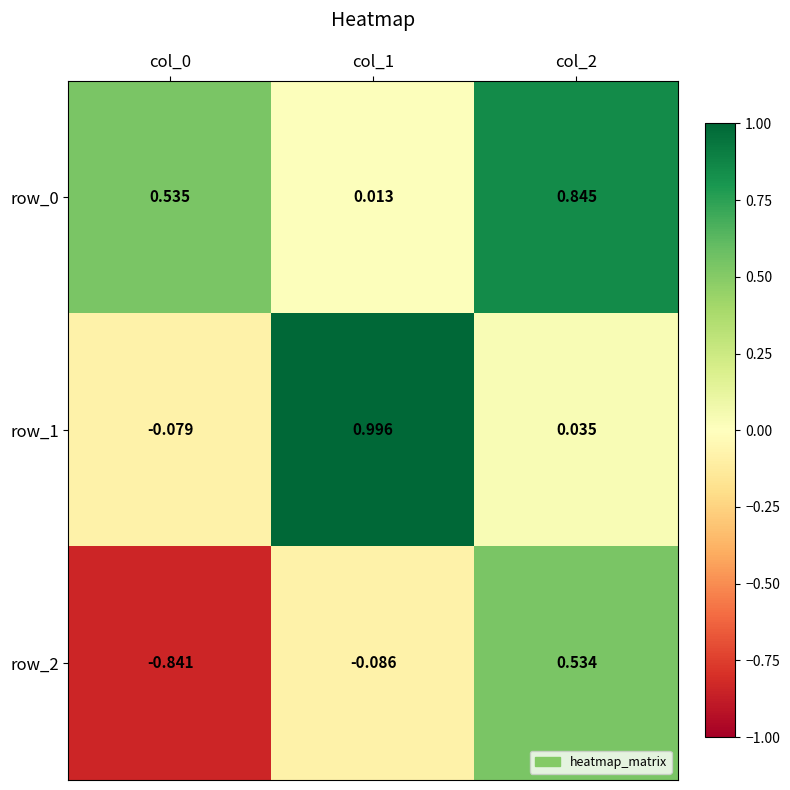

Is the value of row_0 at col_2 greater than the value of row_1 at col_1?

No